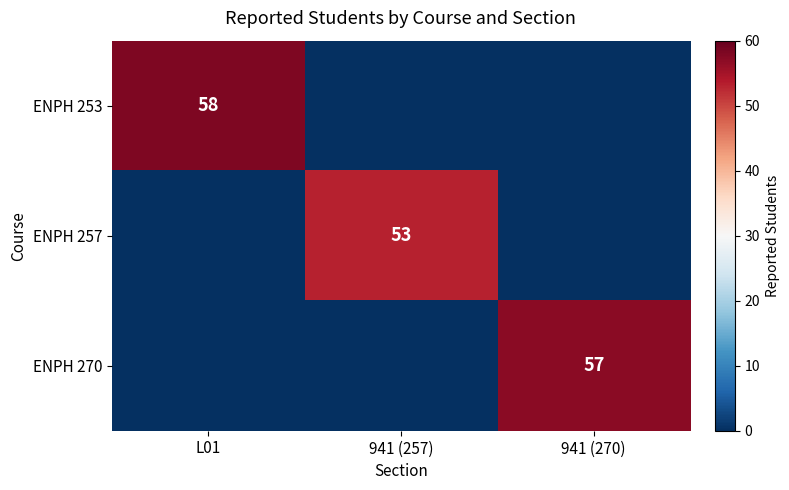

Is it true that ENPH 270 equals 57 at 941 (270)?

True